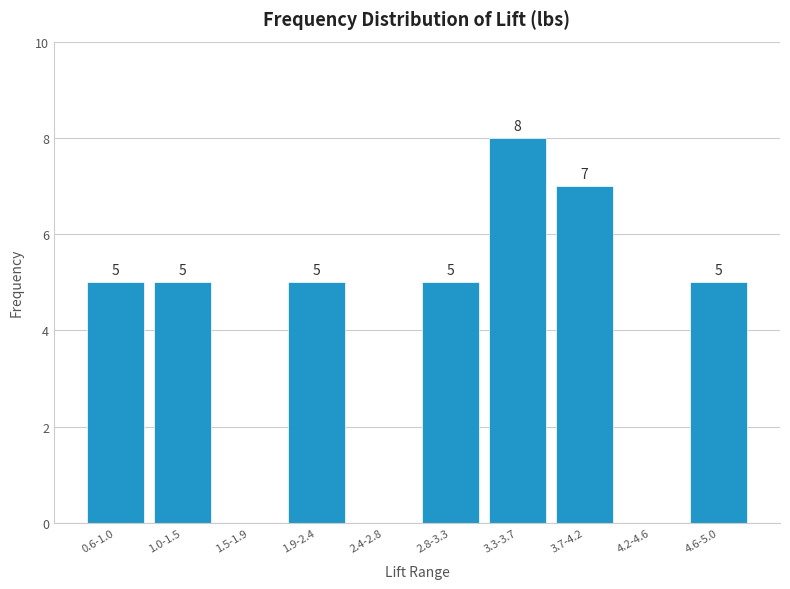

Reading right to left, list all the values displayed in this chart.

4.6-5.0=5	4.2-4.6=0	3.7-4.2=7	3.3-3.7=8	2.8-3.3=5	2.4-2.8=0	1.9-2.4=5	1.5-1.9=0	1.0-1.5=5	0.6-1.0=5